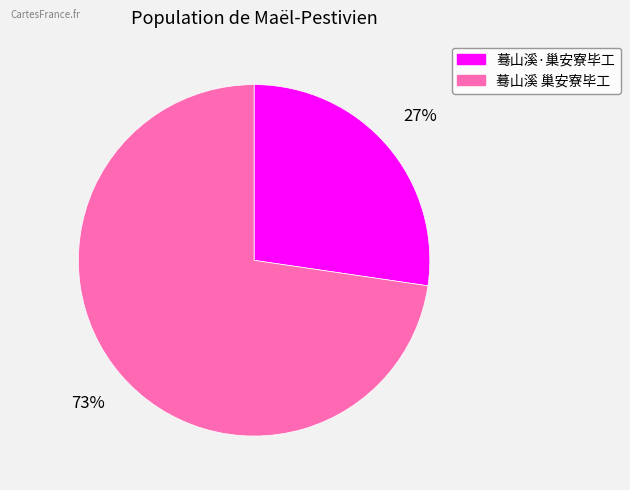

The 蓦山溪·巢安寮毕工 slice represents 27% of the pie. True or false?

True